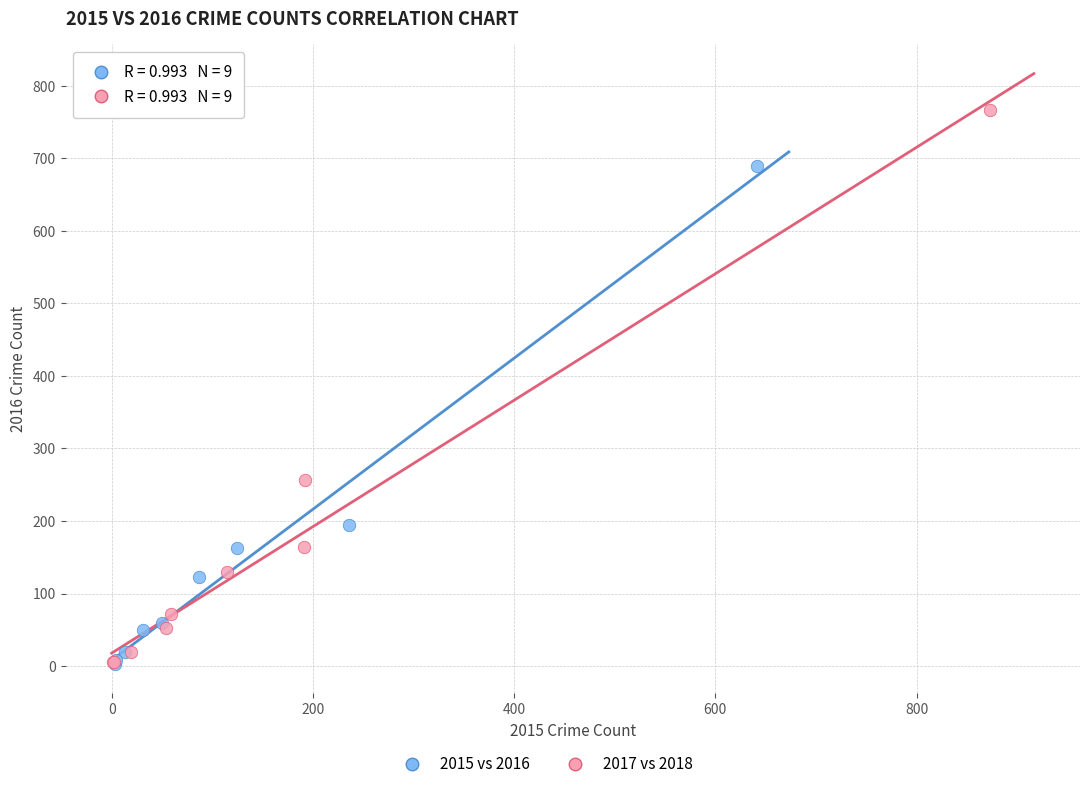

Which series contains the highest Y value?

2017 vs 2018